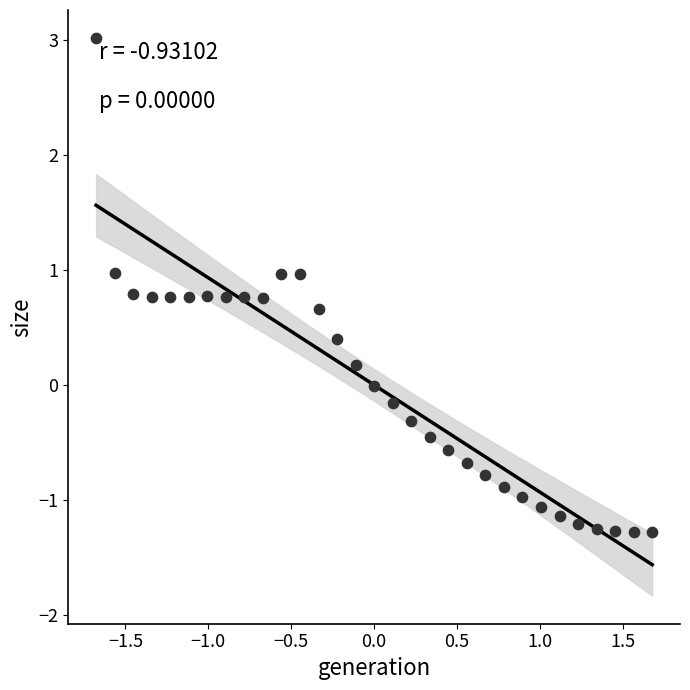

What is the range of Y values (max minus min)?

4.3